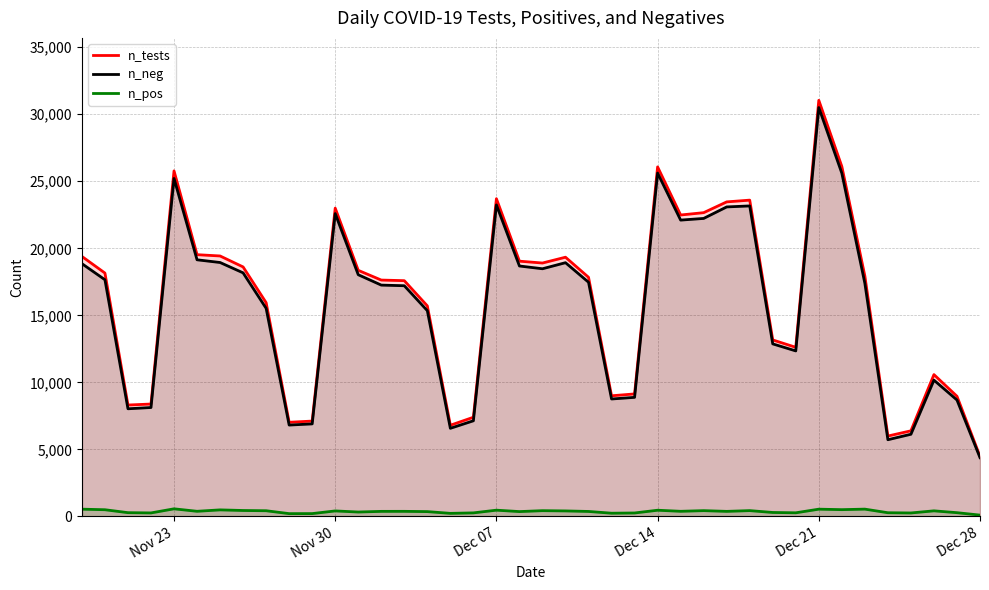

True or false: n_pos and n_tests cross at least once.

False